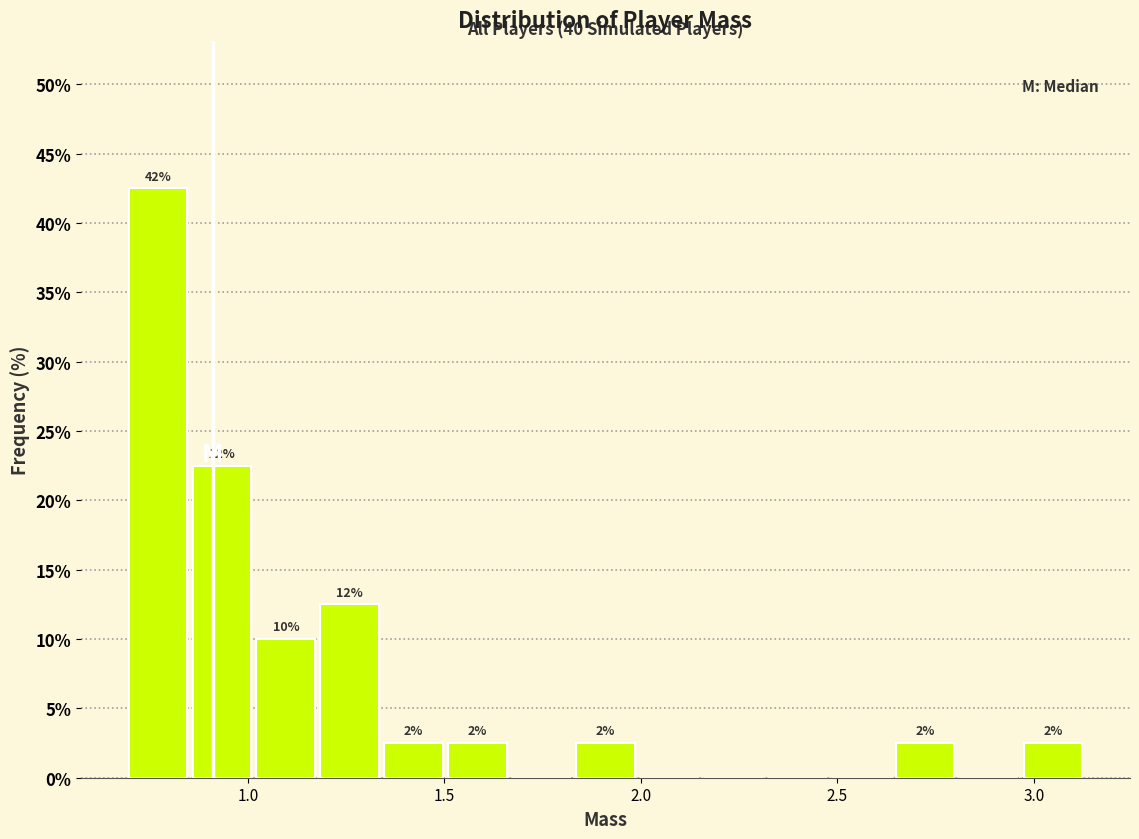

Read against the x-axis, roughly where is the centre of the tallest bar?

0.75